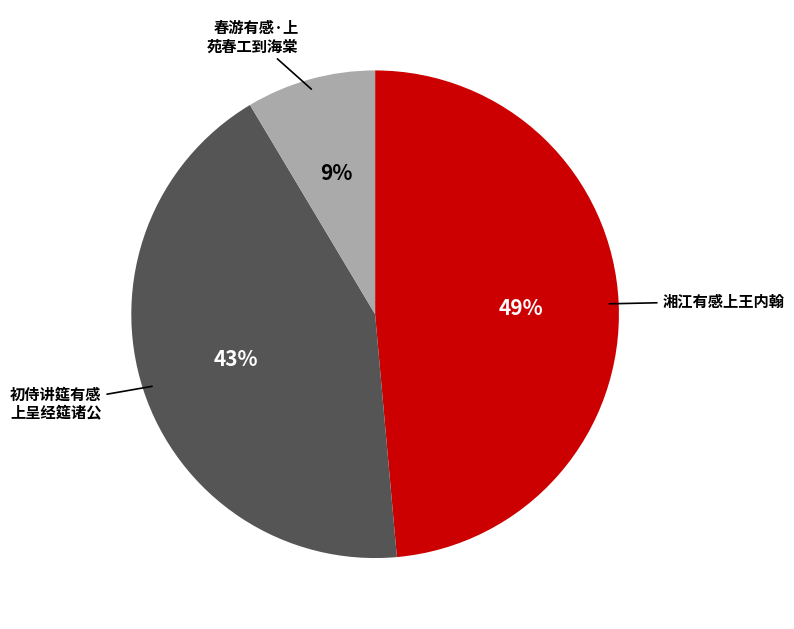

To the nearest percent, what is the difference between the largest and smallest slice percentages?

40%